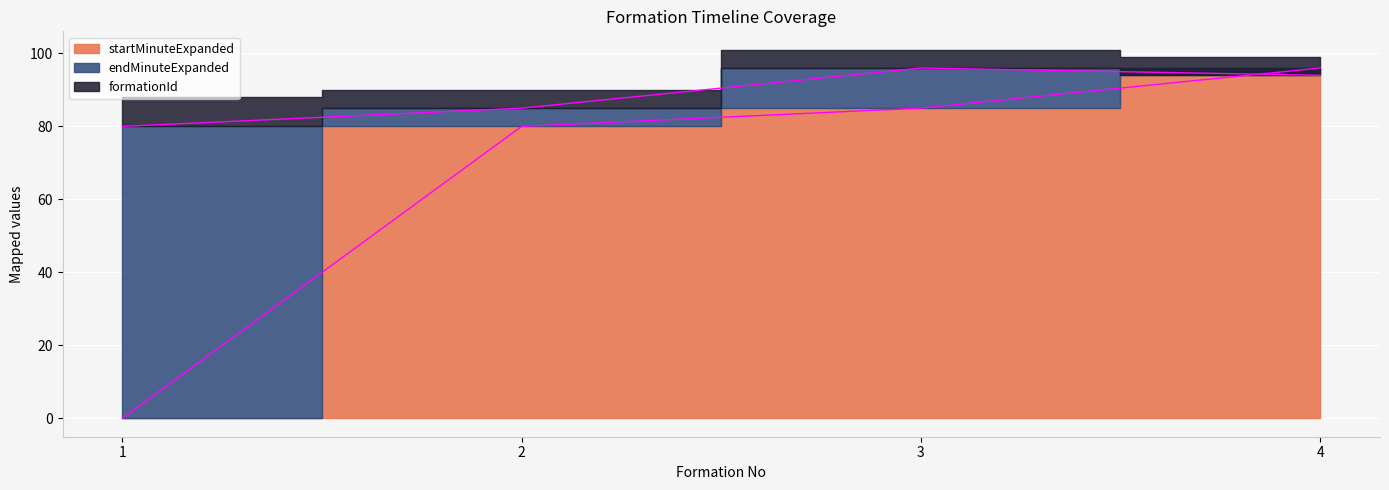

Between which two adjacent categories do startMinuteExpanded and endMinuteExpanded first intersect?

3 and 4